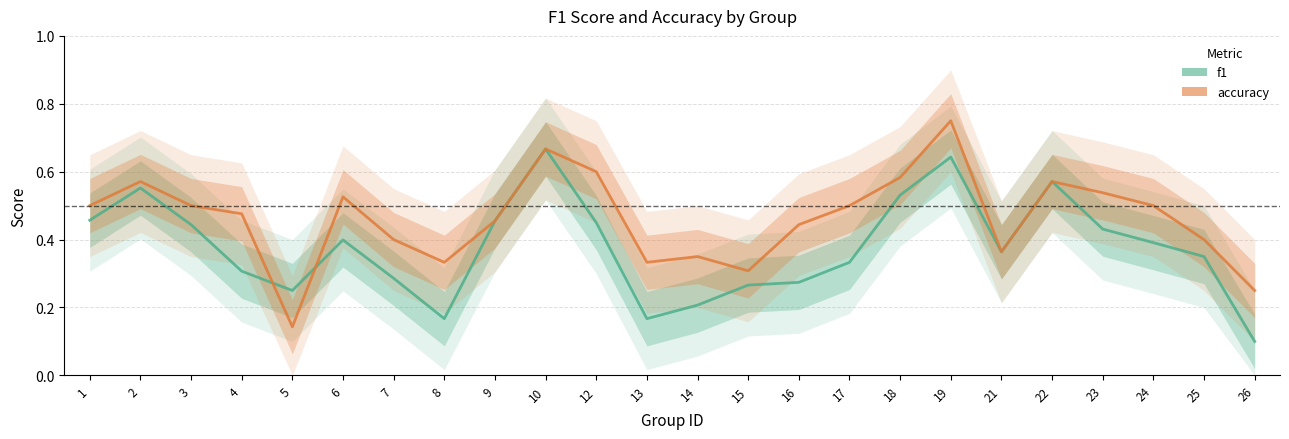

Which series changed the most between 13 and 15?

f1